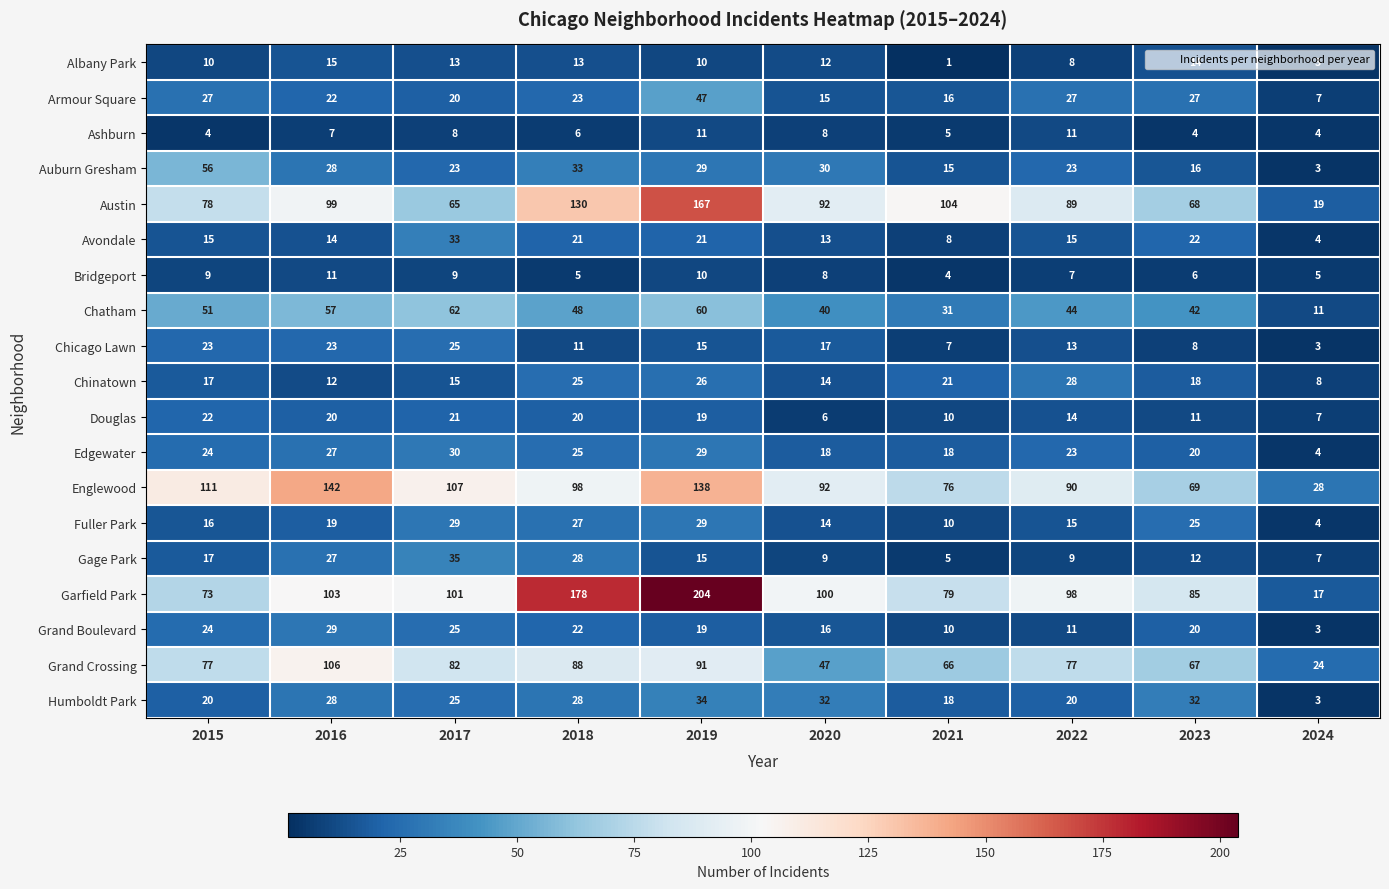

Which label corresponds to the smallest value in the chart?

2021